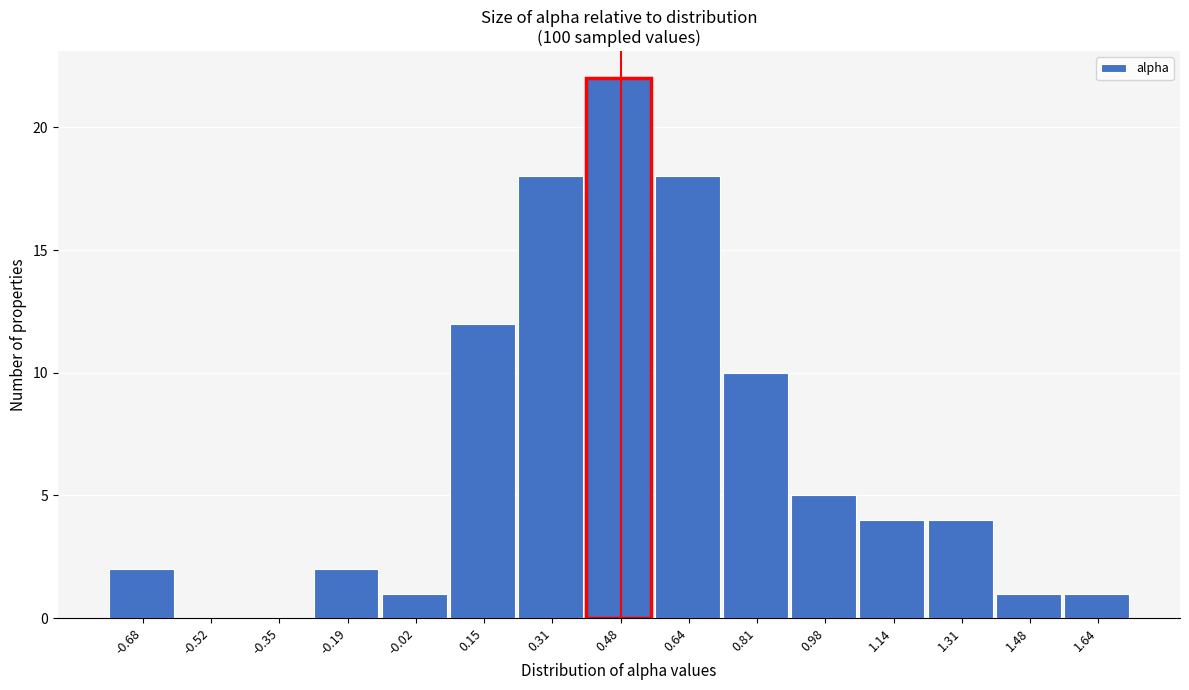

Reading left to right, list all the values displayed in this chart.

-0.68=2	-0.52=0	-0.35=0	-0.19=2	-0.02=1	0.15=12	0.31=18	0.48=22	0.64=18	0.81=10	0.98=5	1.14=4	1.31=4	1.48=1	1.64=1